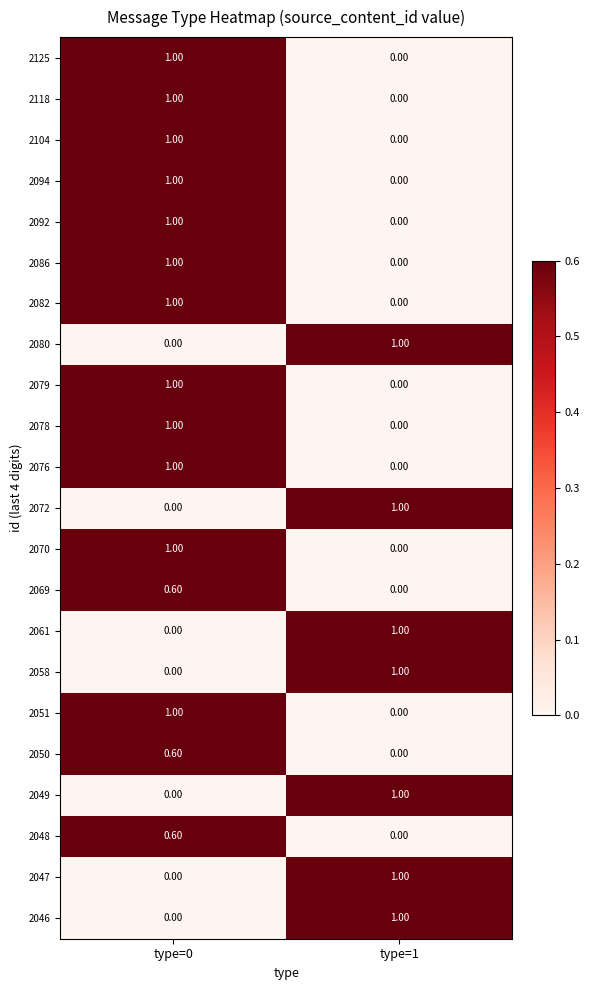

What is the difference between the maximum and minimum values in the 2070 series?

1.0